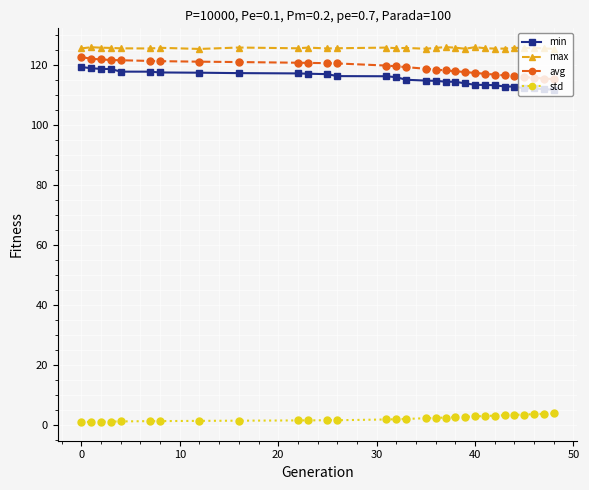

How many series are shown in this chart?

4